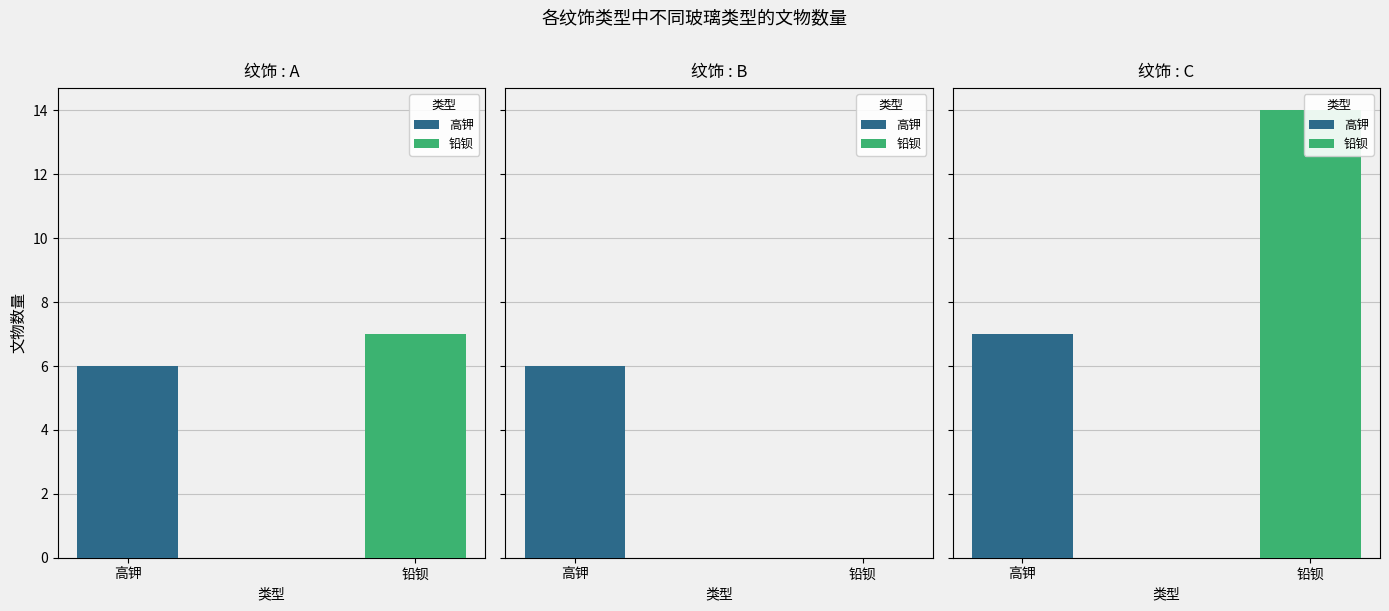

Which series has the widest spread of values?

铅钡